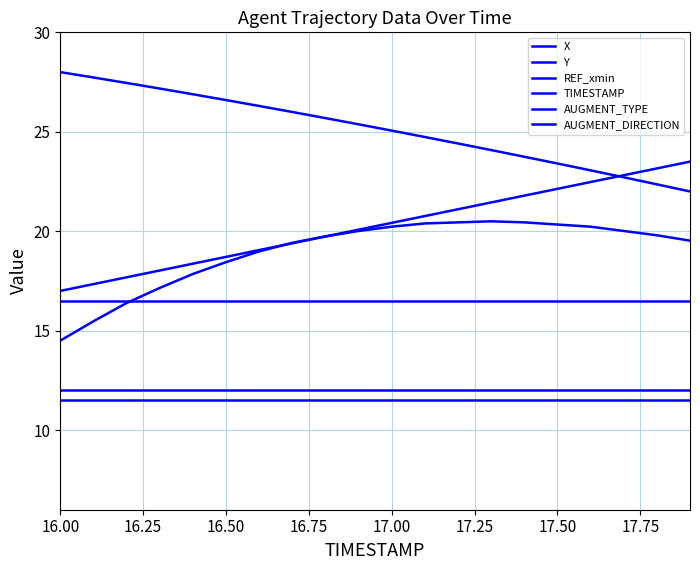

True or false: X and AUGMENT_DIRECTION intersect in this chart.

False